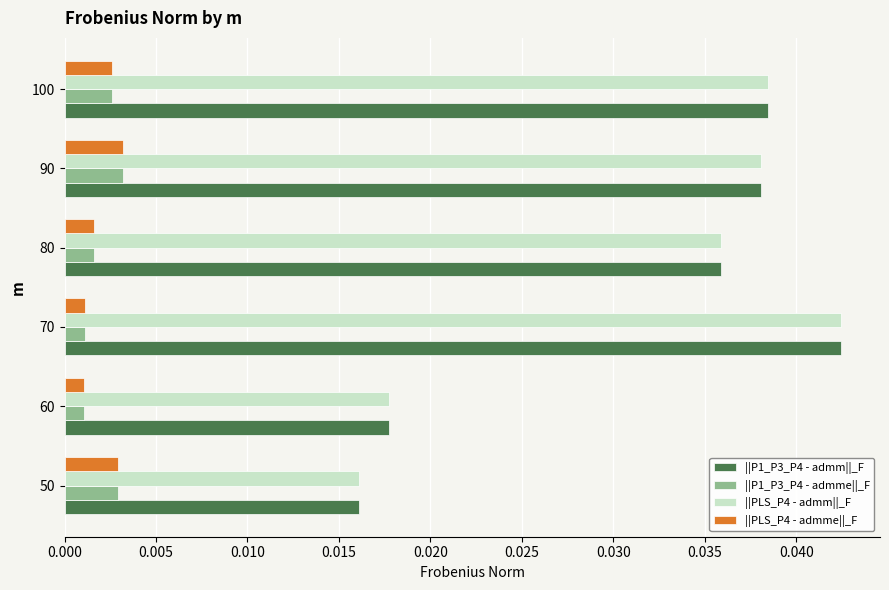

The value of ||PLS_P4 - admm||_F at 70 is 0.1. True or false?

False